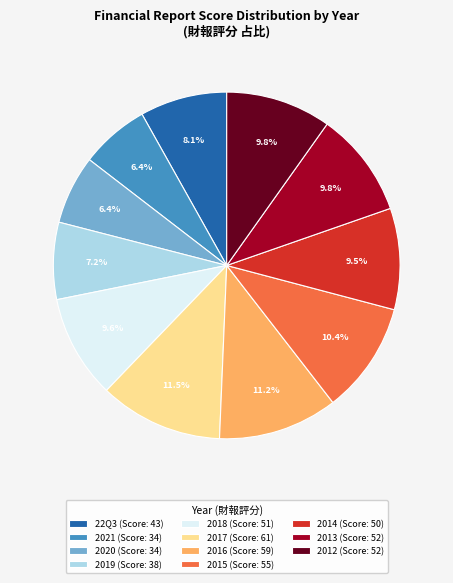

How many slices are in this pie chart?

11